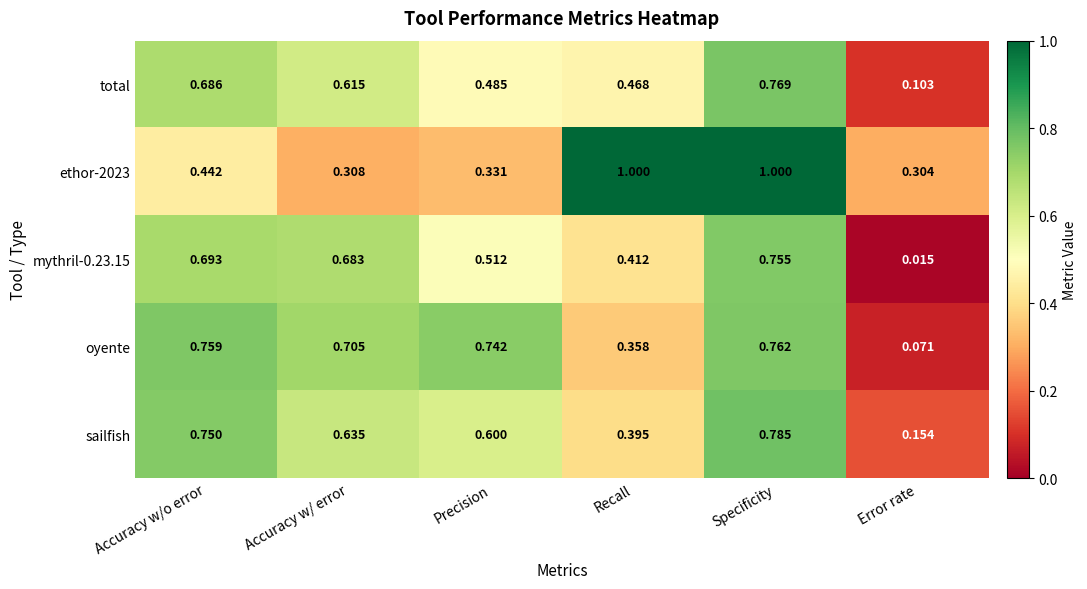

Which category has the lowest value across all series?

Error rate